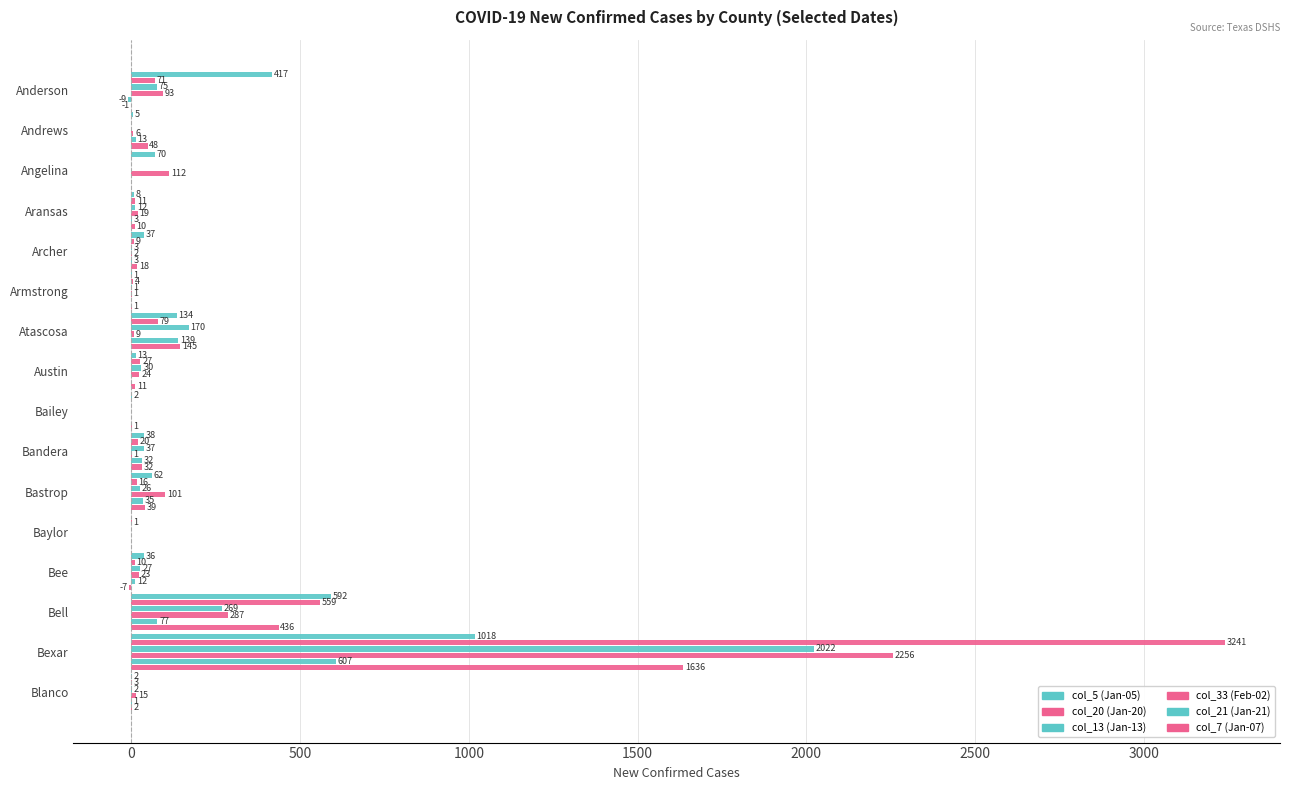

Count the number of categories in the chart.

16